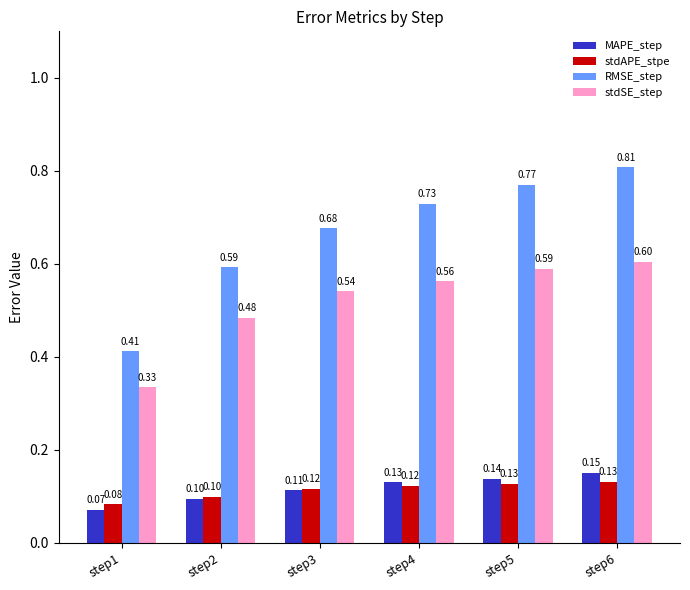

How many series are shown in this chart?

4